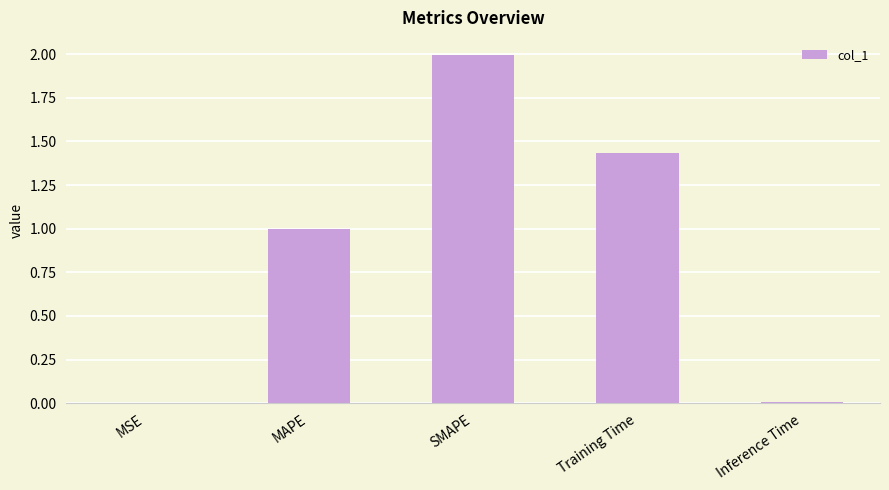

The chart shows a value of 0.6 at SMAPE. True or false?

False